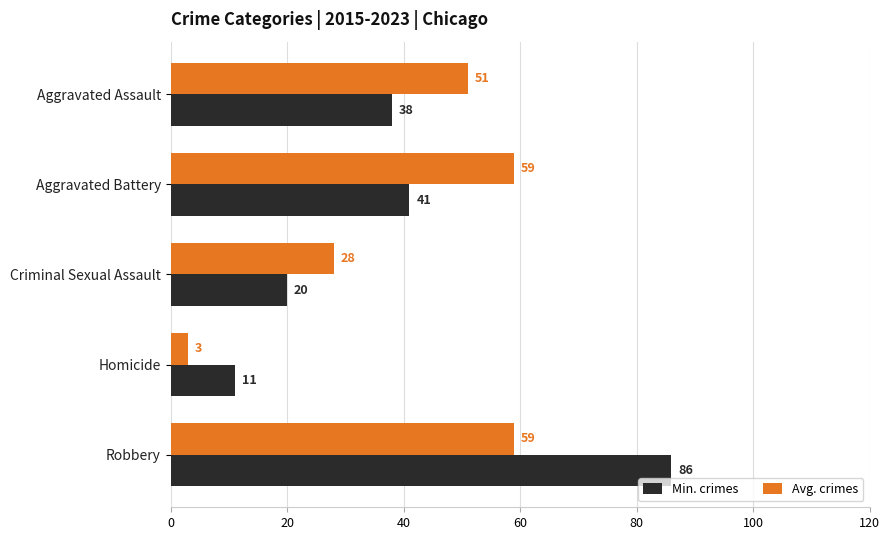

What is the maximum value shown in the chart?

86